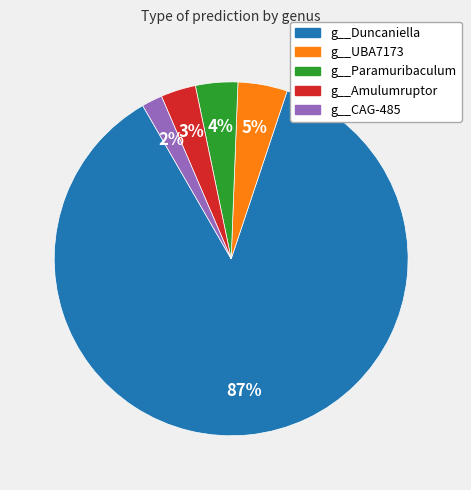

Is there a majority slice in this chart?

Yes